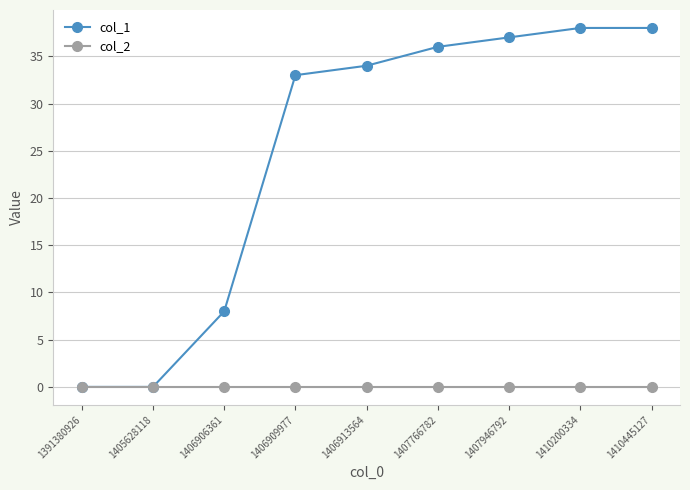

Which series has the largest range (max minus min)?

col_1